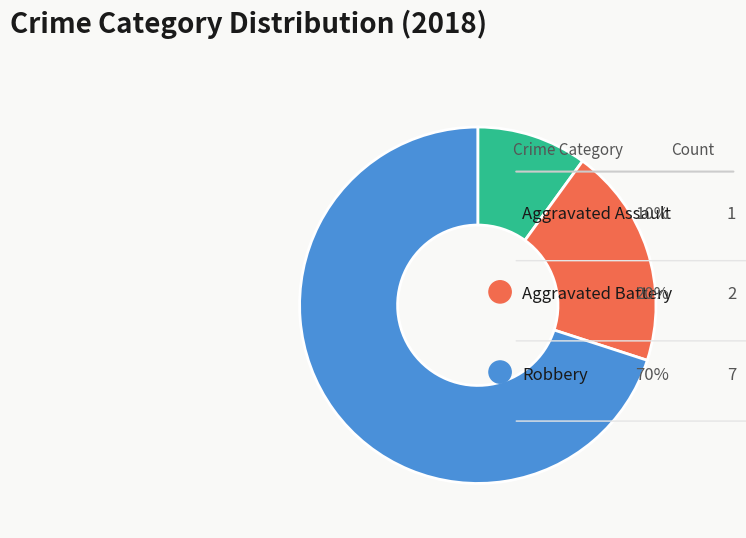

How many slices are in this pie chart?

3